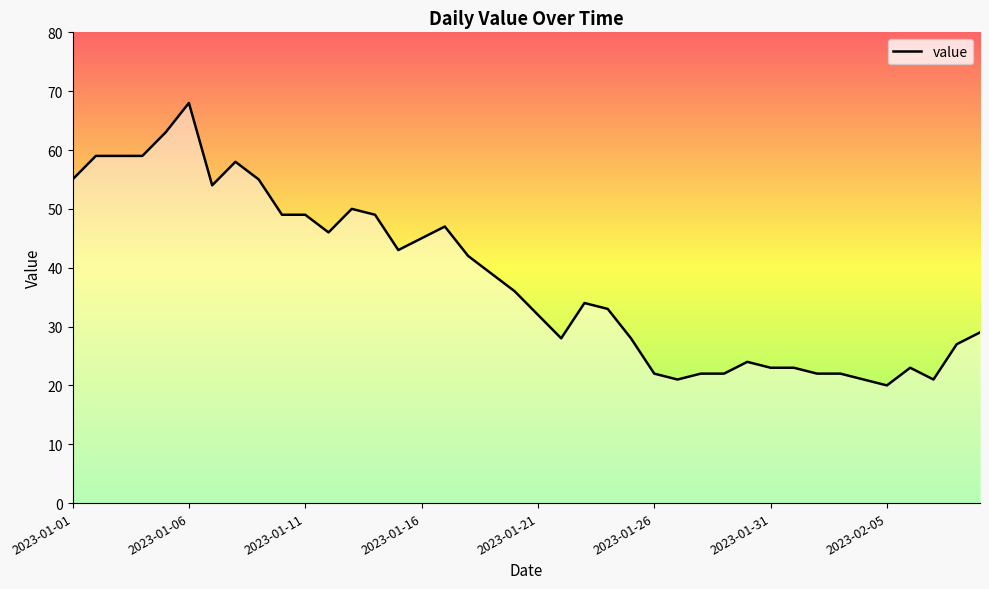

What is the maximum value shown in the chart?

68